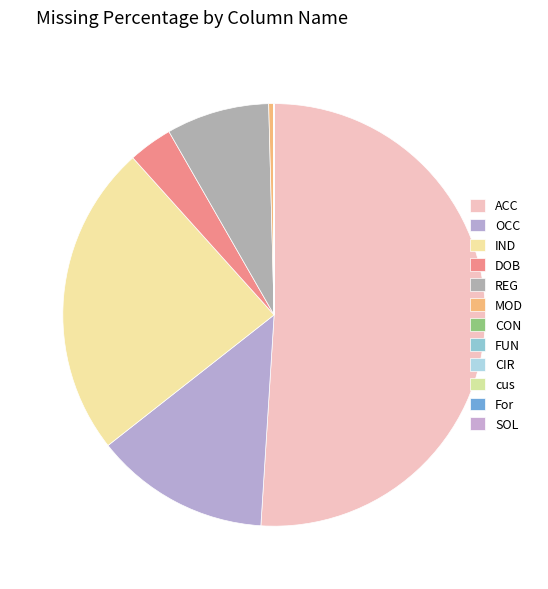

Rank the categories by value from highest to lowest.

ACC_CLOSE_DATE, INDUSTRY_TYPE, OCCUPATION_CODE_DESC, REGION_CAT_NAME, DOB, MODE_OF_OPER_CODE_DESC, CONSTITUTION, FUNDING_STATUS, CIRCLE_NAME, cust_id1, Foracid1, SOL_ID